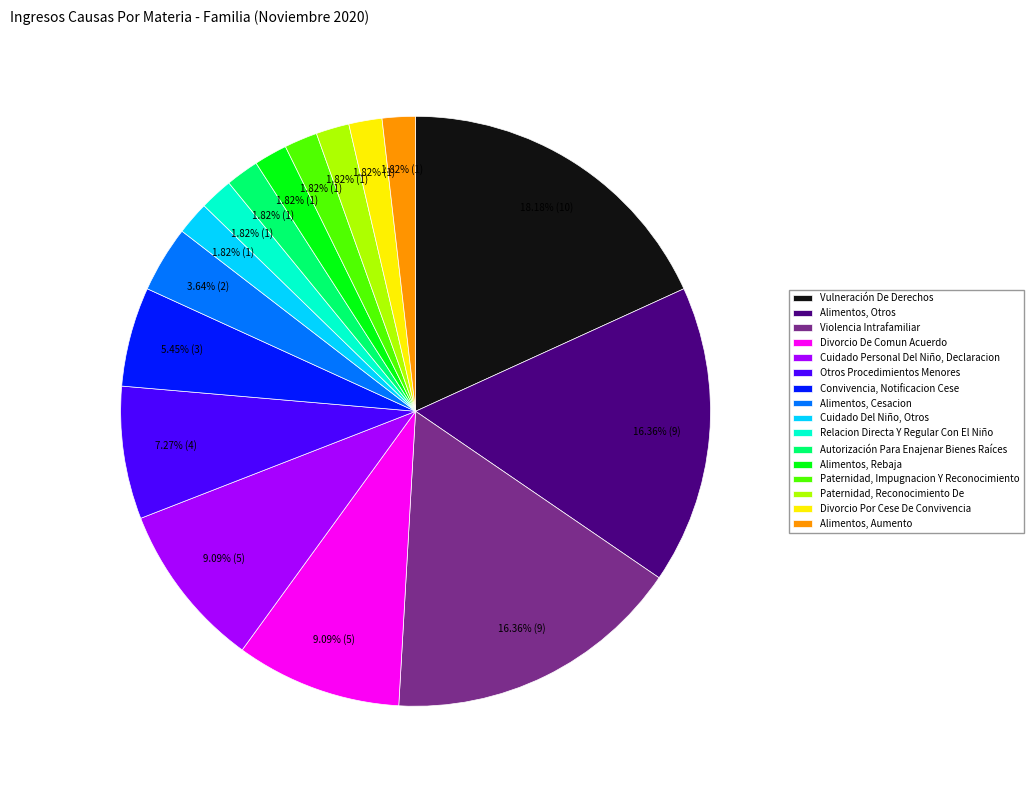

True or false: Violencia Intrafamiliar accounts for 2% of the total.

False